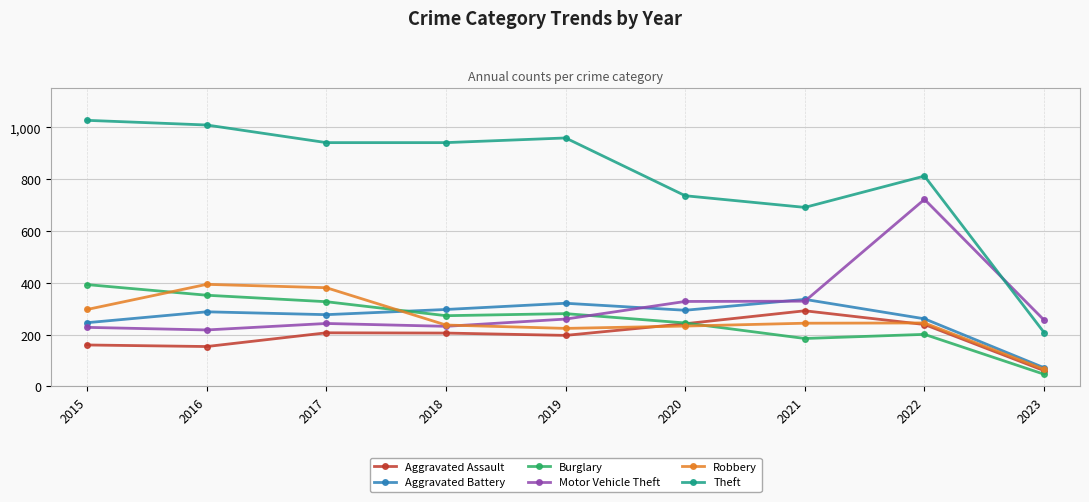

True or false: Robbery has a value of 336 at 2018.

False